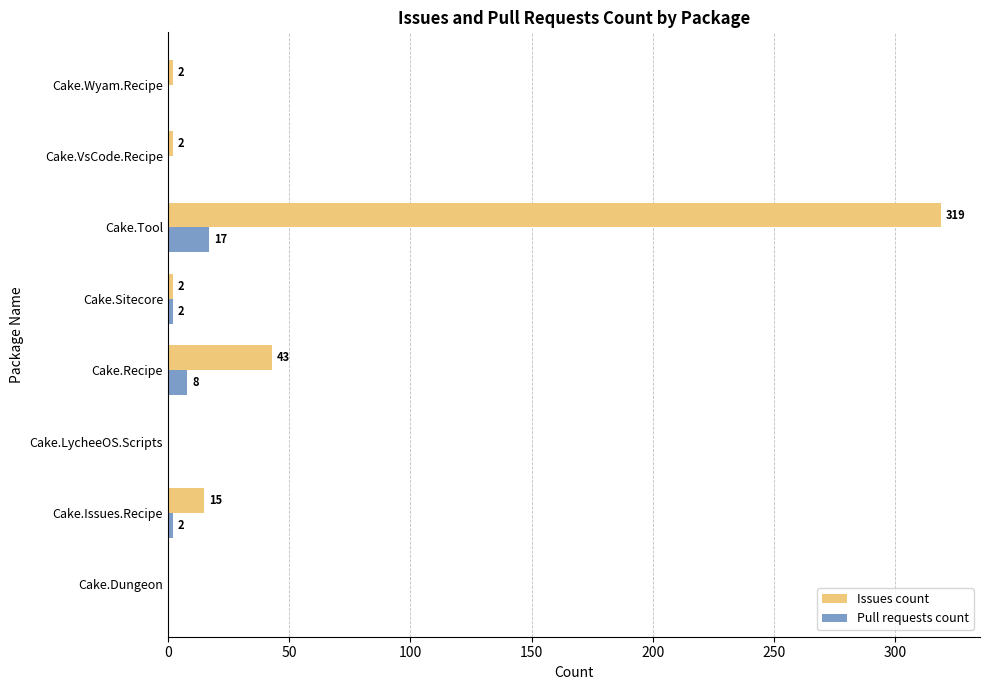

Which series changed the most between Cake.Issues.Recipe and Cake.LycheeOS.Scripts?

Issues count